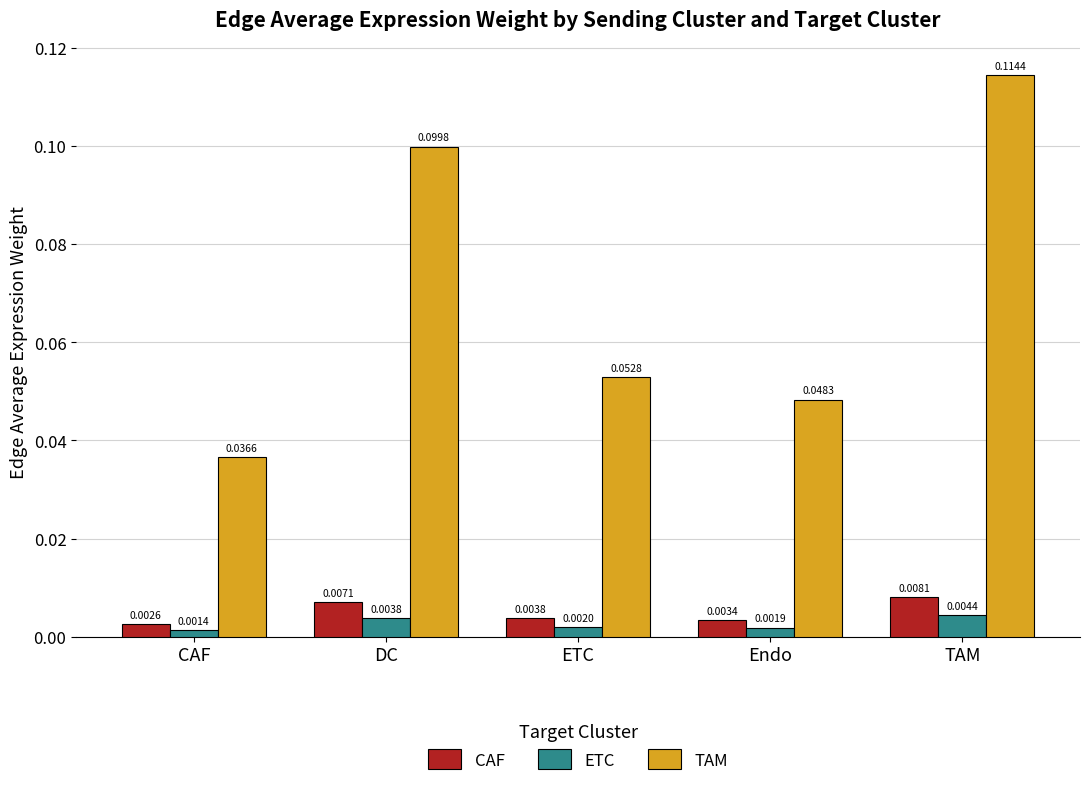

At how many categories does at least one series exceed 0?

5